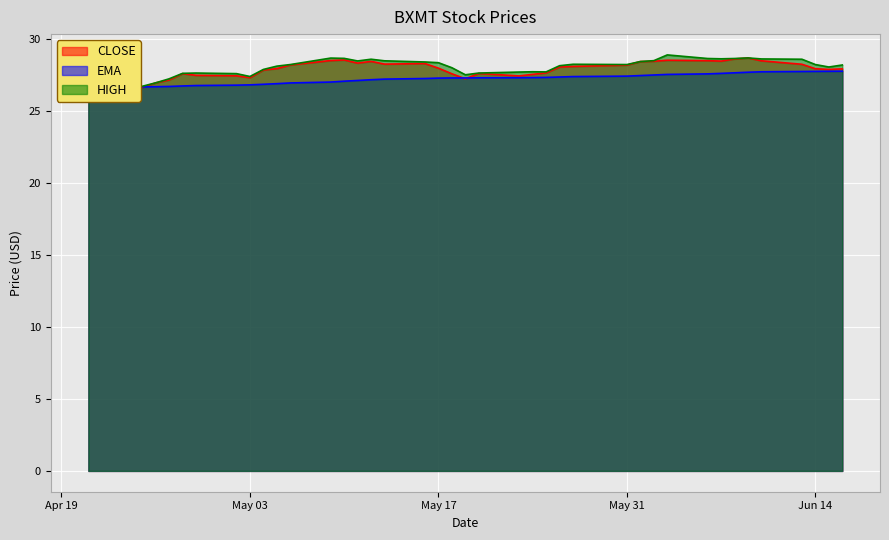

What is the maximum value shown in the chart?

28.9